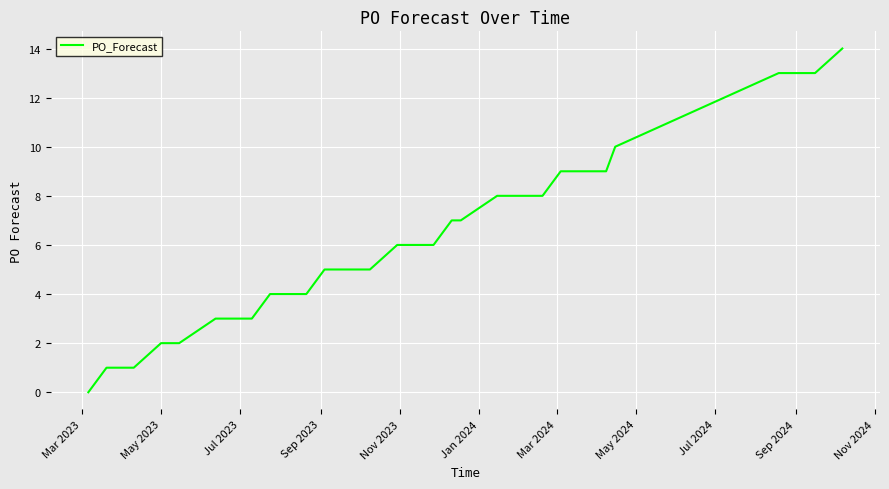

What is the average value?

7